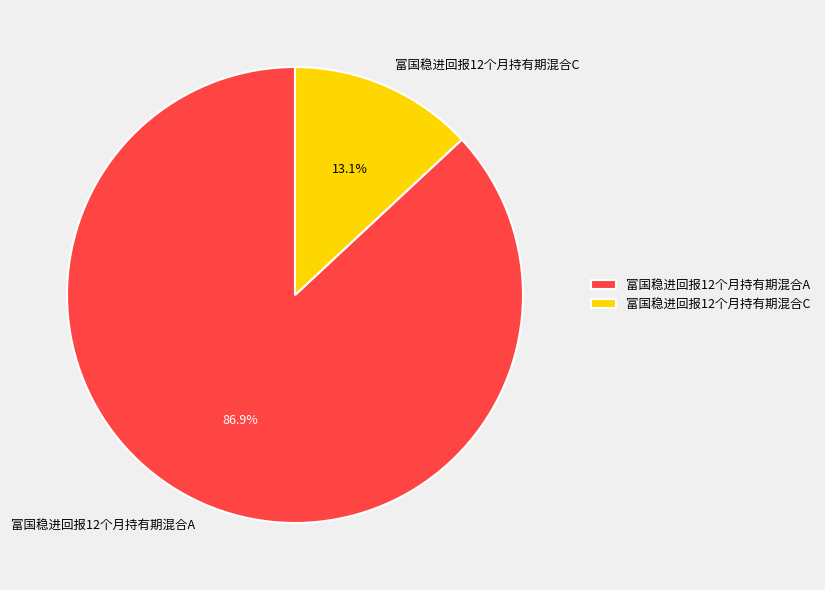

To the nearest percent, what is the difference between the largest and smallest slice percentages?

74%